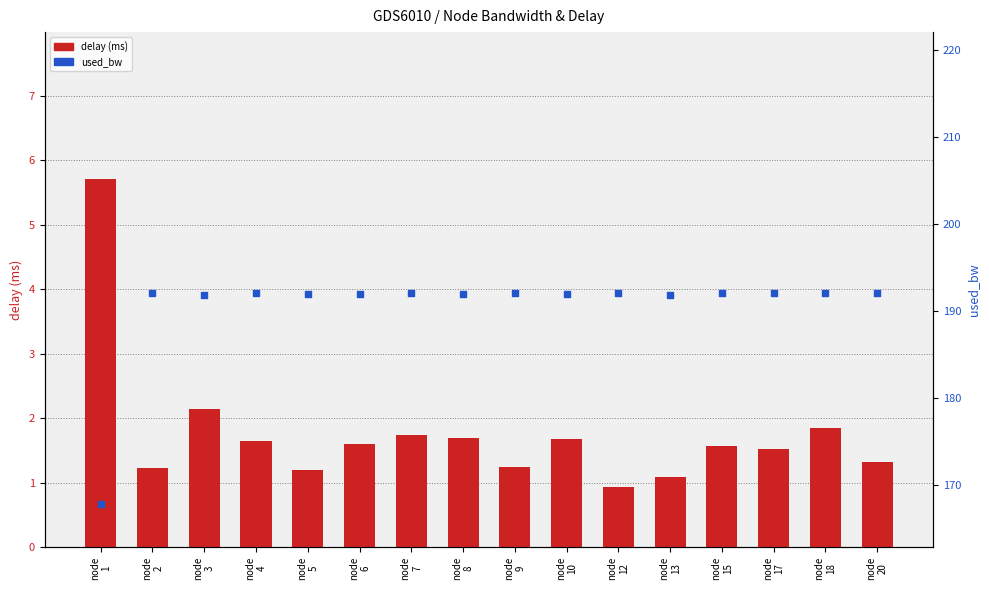

At how many categories does at least one series exceed 58?

16